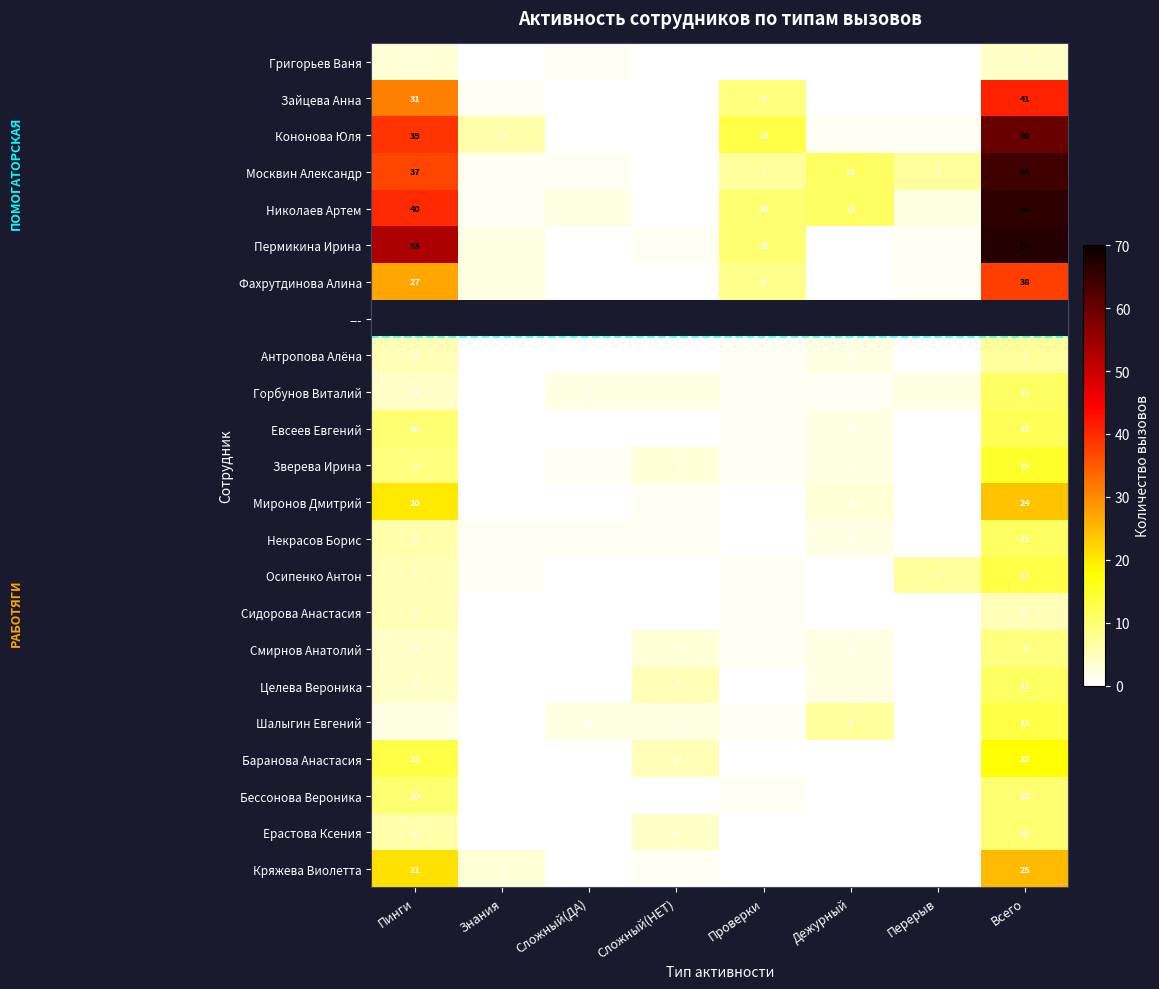

How many categories are shown in the chart?

8